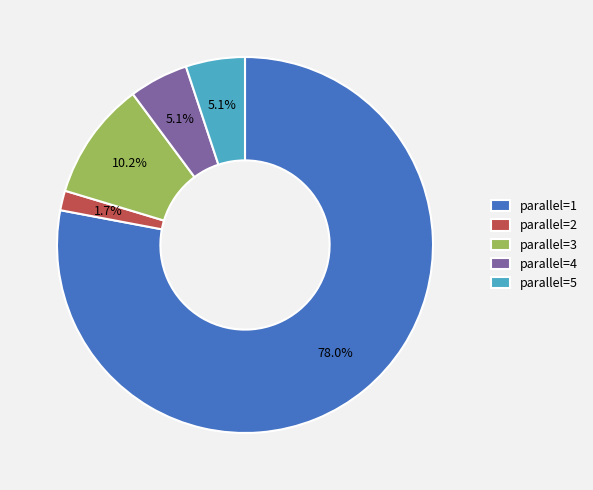

What percentage is the parallel=4 slice, to the nearest percent?

5%